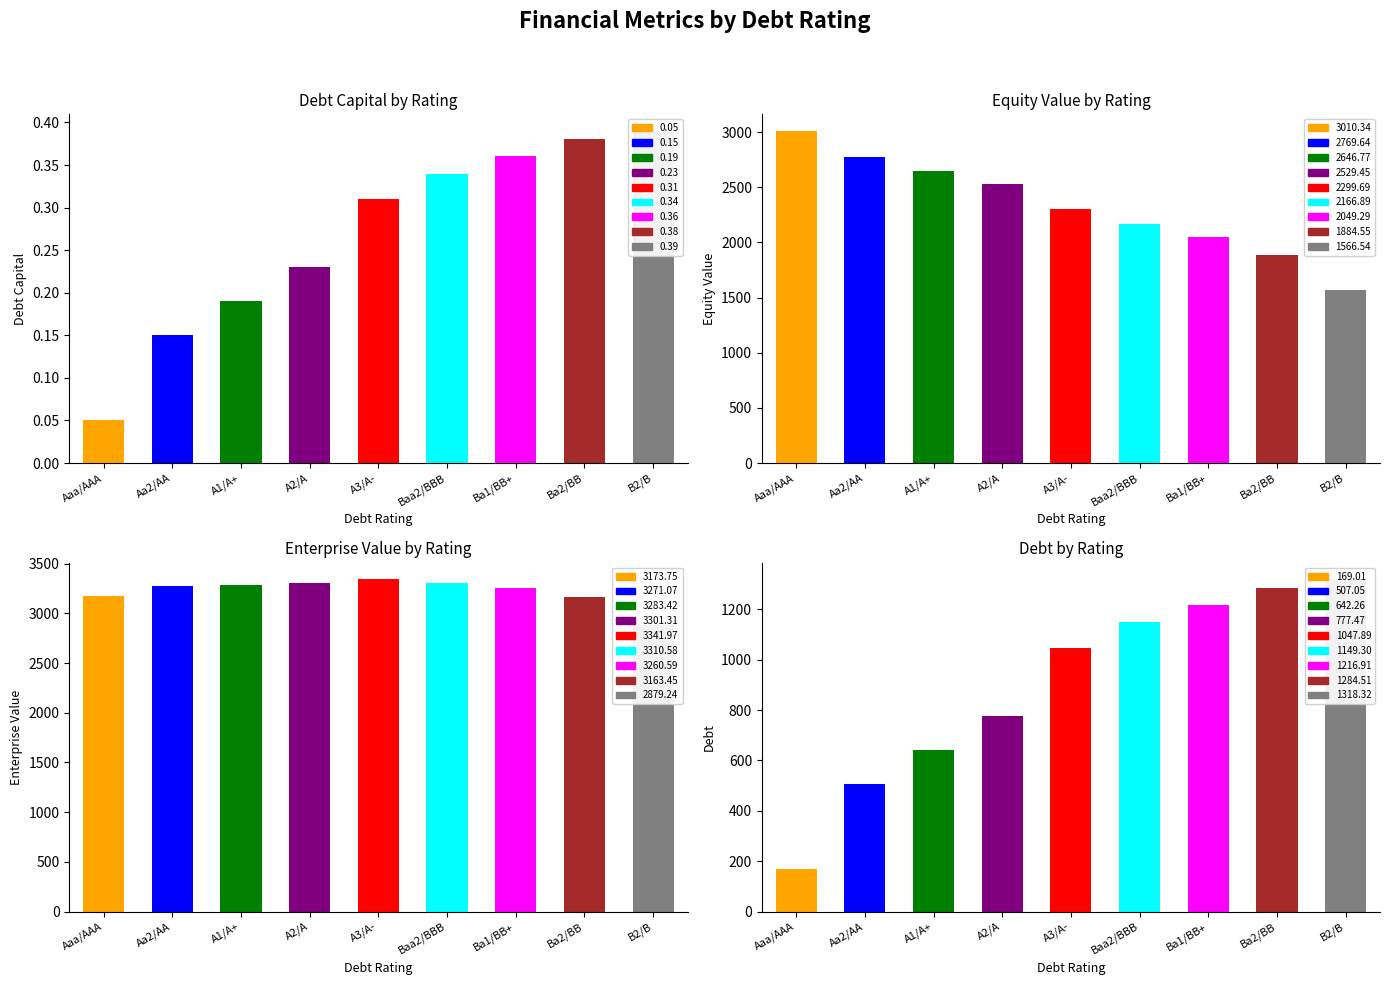

At which label is debt closest to 743?

A2/A